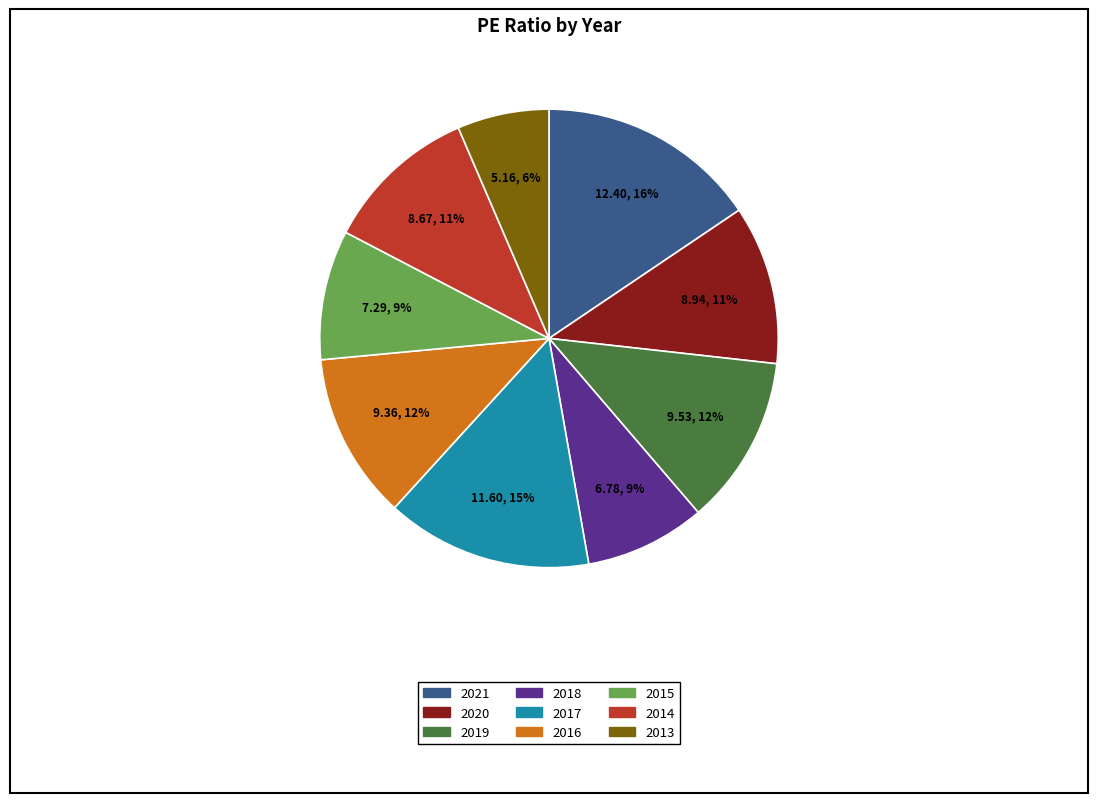

To the nearest percent, what is the average slice percentage?

11%